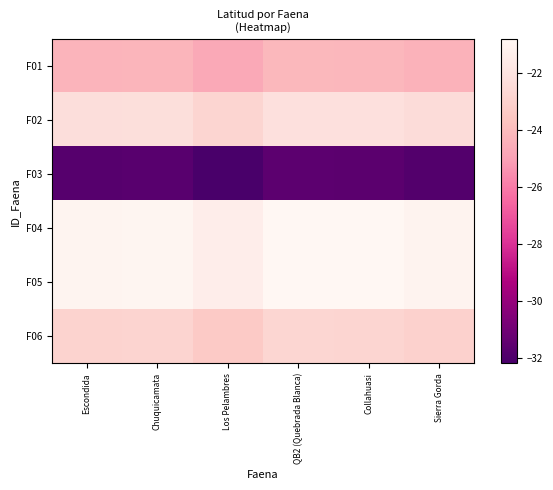

Reading right to left, transcribe all the data shown in this chart.

F01: Sierra Gorda=-24.4	Collahuasi=-24.2	QB2 (Quebrada Blanca)=-24.1	Los Pelambres=-24.7	Chuquicamata=-24.2	Escondida=-24.3
F02: Sierra Gorda=-22.4	Collahuasi=-22.2	QB2 (Quebrada Blanca)=-22.2	Los Pelambres=-22.8	Chuquicamata=-22.3	Escondida=-22.4
F03: Sierra Gorda=-31.8	Collahuasi=-31.6	QB2 (Quebrada Blanca)=-31.6	Los Pelambres=-32.2	Chuquicamata=-31.7	Escondida=-31.8
F04: Sierra Gorda=-21.0	Collahuasi=-20.8	QB2 (Quebrada Blanca)=-20.8	Los Pelambres=-21.4	Chuquicamata=-20.9	Escondida=-21.0
F05: Sierra Gorda=-21.1	Collahuasi=-20.9	QB2 (Quebrada Blanca)=-20.8	Los Pelambres=-21.4	Chuquicamata=-20.9	Escondida=-21.0
F06: Sierra Gorda=-23.0	Collahuasi=-22.8	QB2 (Quebrada Blanca)=-22.8	Los Pelambres=-23.3	Chuquicamata=-22.9	Escondida=-22.9